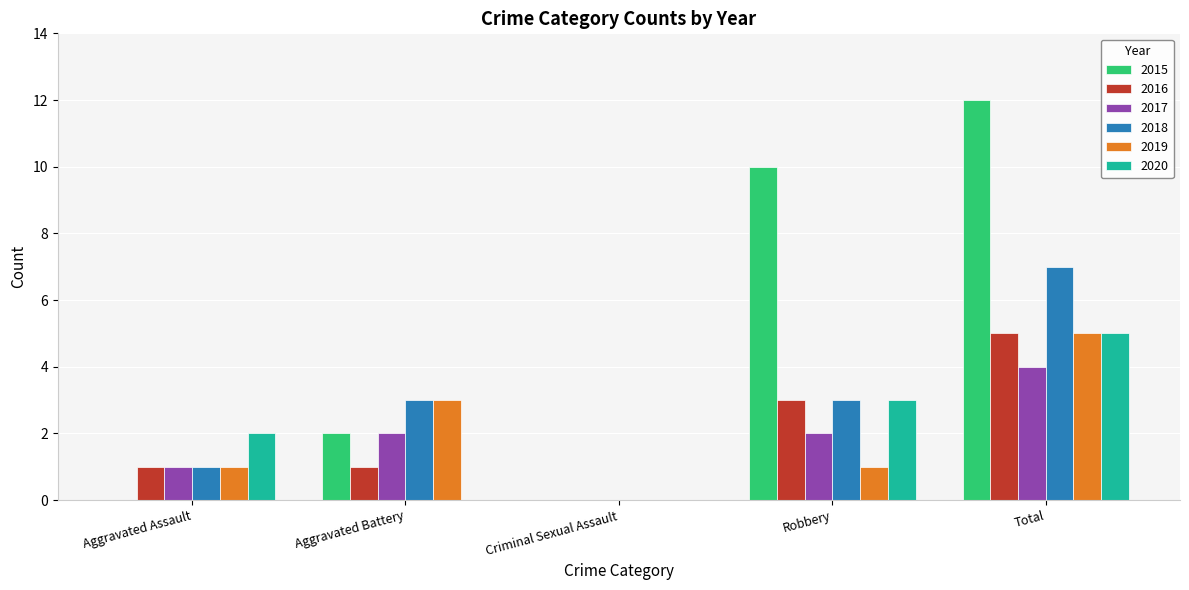

Does the chart contain stacked bars?

No